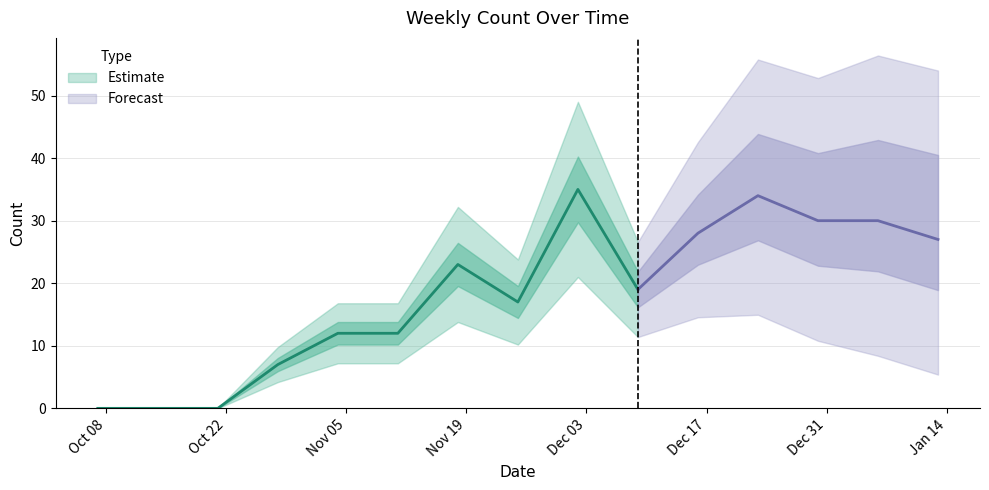

What is the difference between the second highest and second lowest values?

34